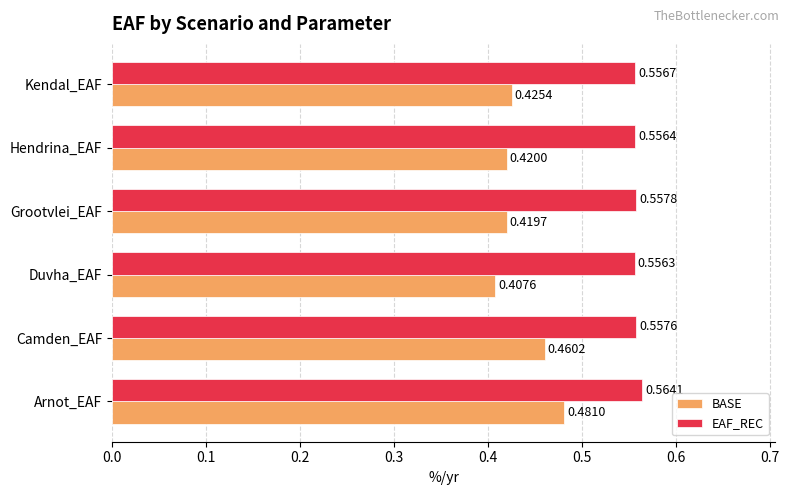

List the series in order of their peak value, lowest first.

BASE, EAF_REC